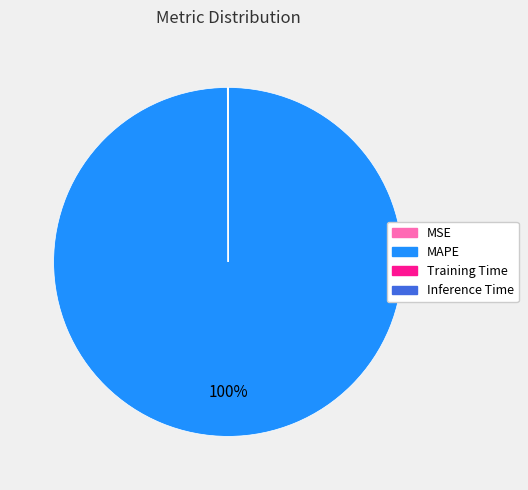

Is there a majority slice in this chart?

Yes